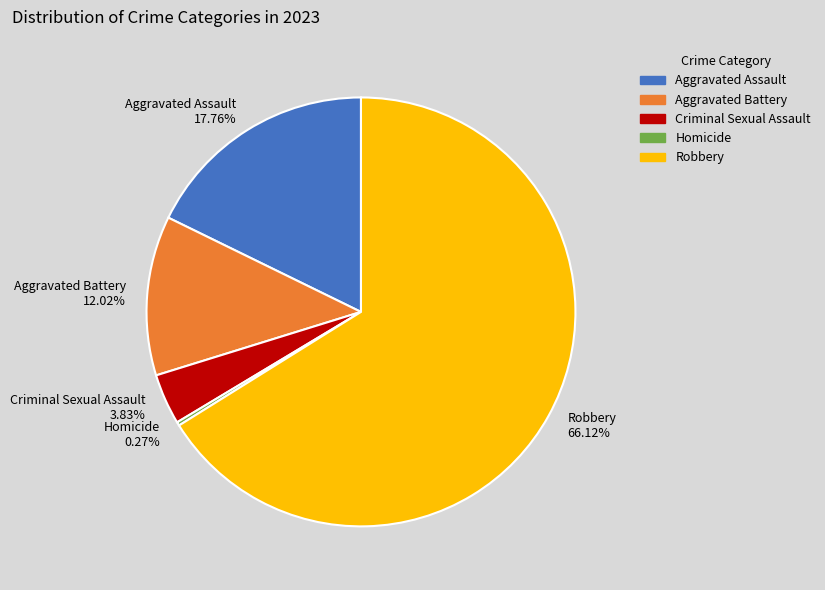

Approximately how many times larger is the value at Criminal Sexual Assault compared to Aggravated Battery?

0.3